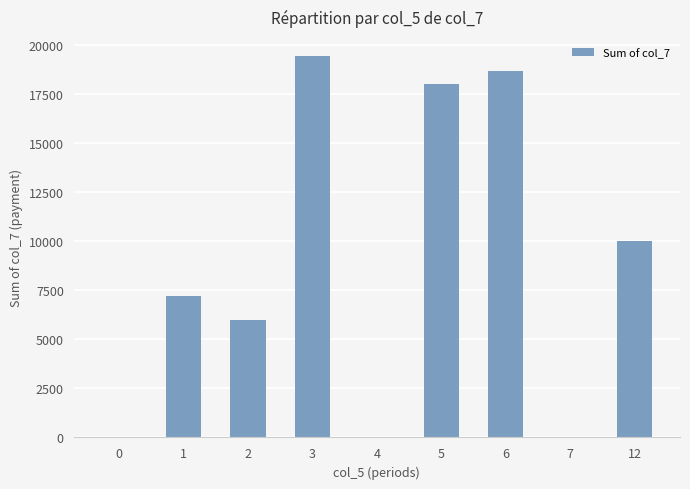

The chart shows a value of 2299 at 1. True or false?

False